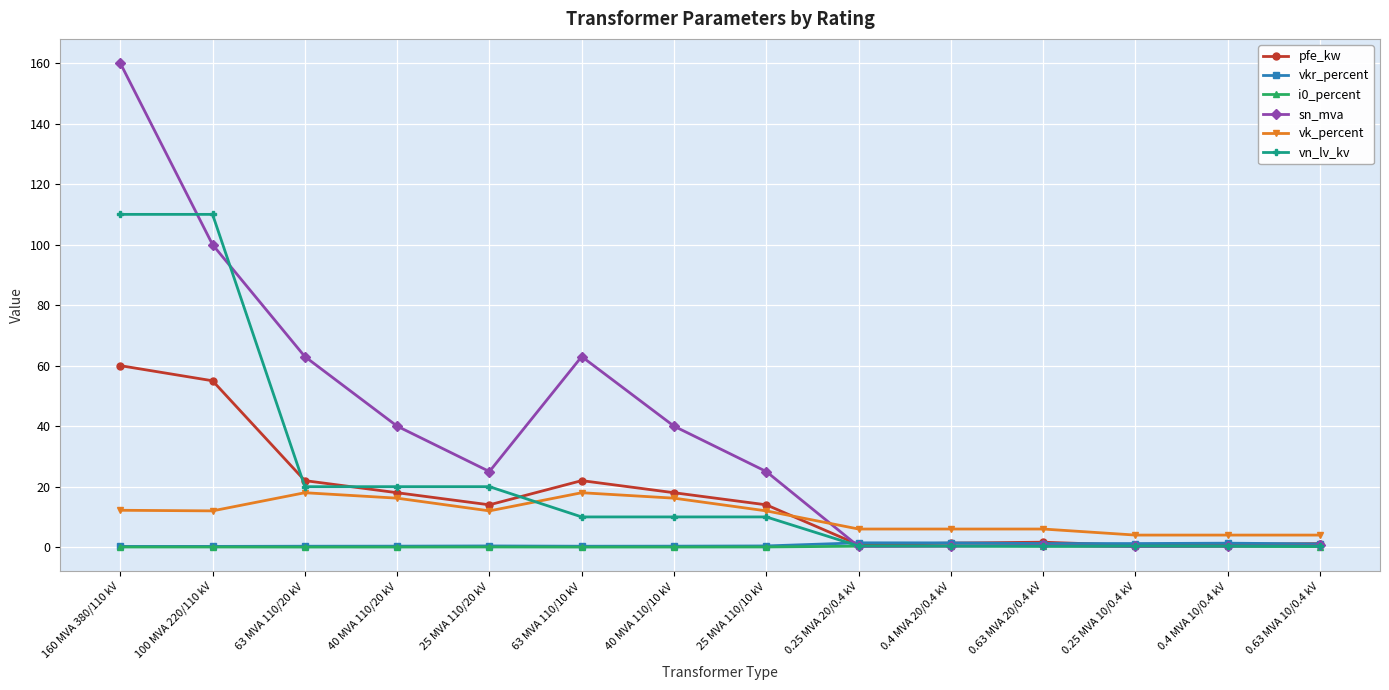

Which category has the highest value across all series?

160 MVA 380/110 kV